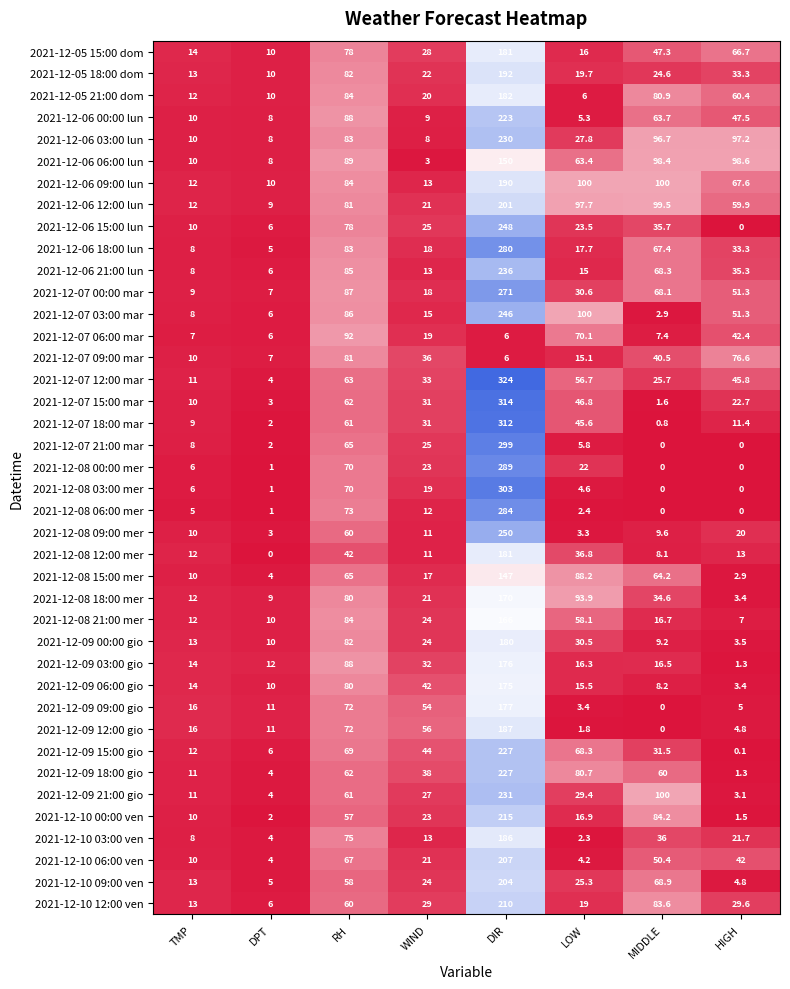

What is the sum of the 2021-12-06 18:00 lun values at WIND and RH?

101.0